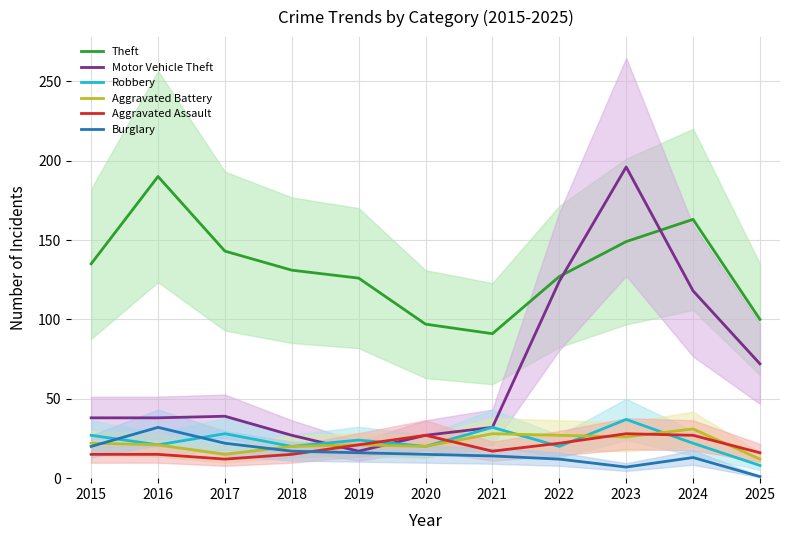

How many data points does each series have?

11